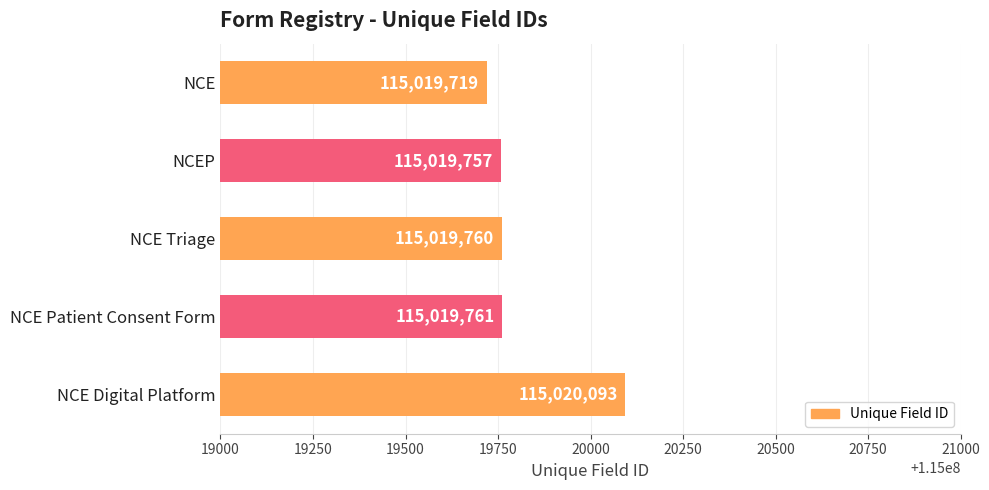

What is the value of the 4th bar from the top?

115019761